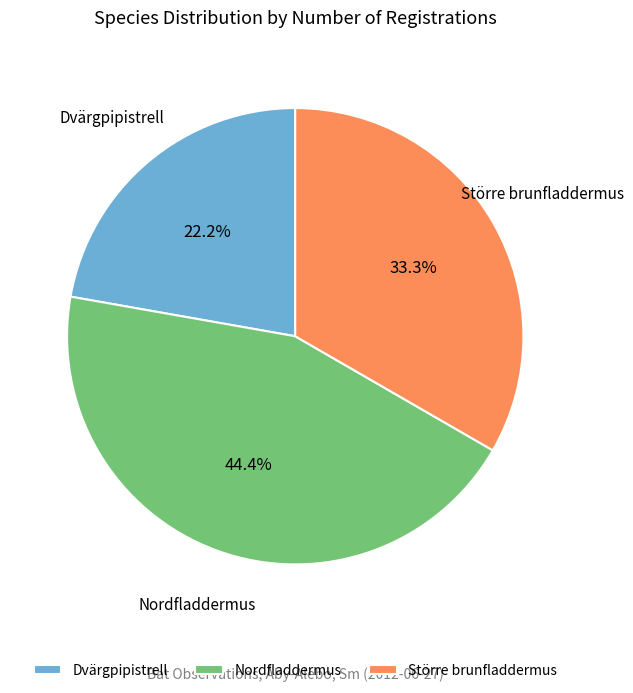

Which category has the biggest portion of the pie?

Nordfladdermus